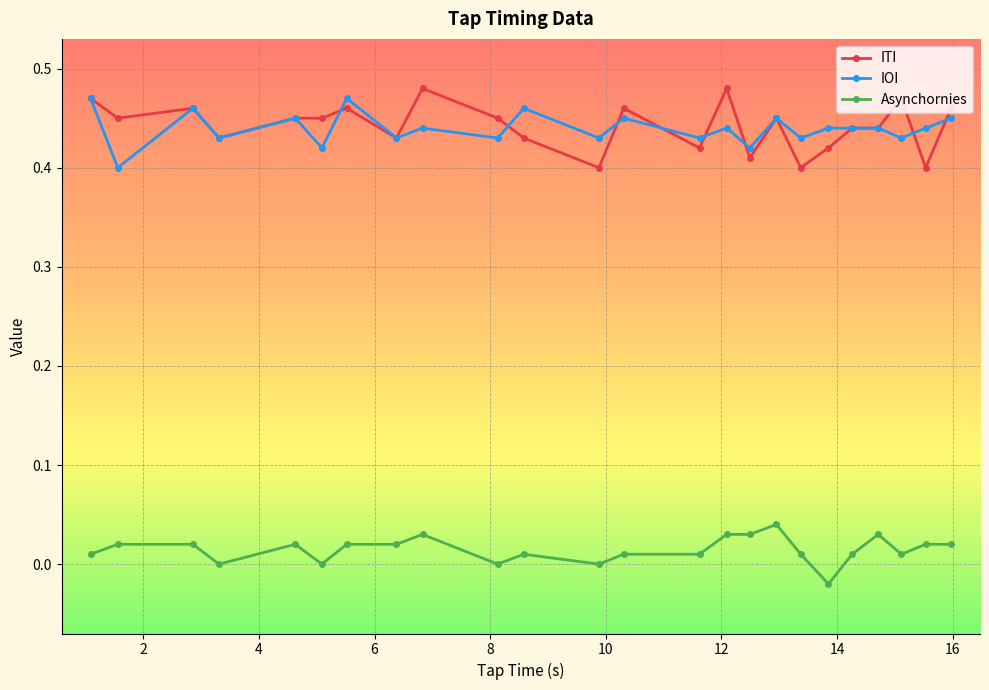

True or false: Asynchornies and IOI intersect in this chart.

False